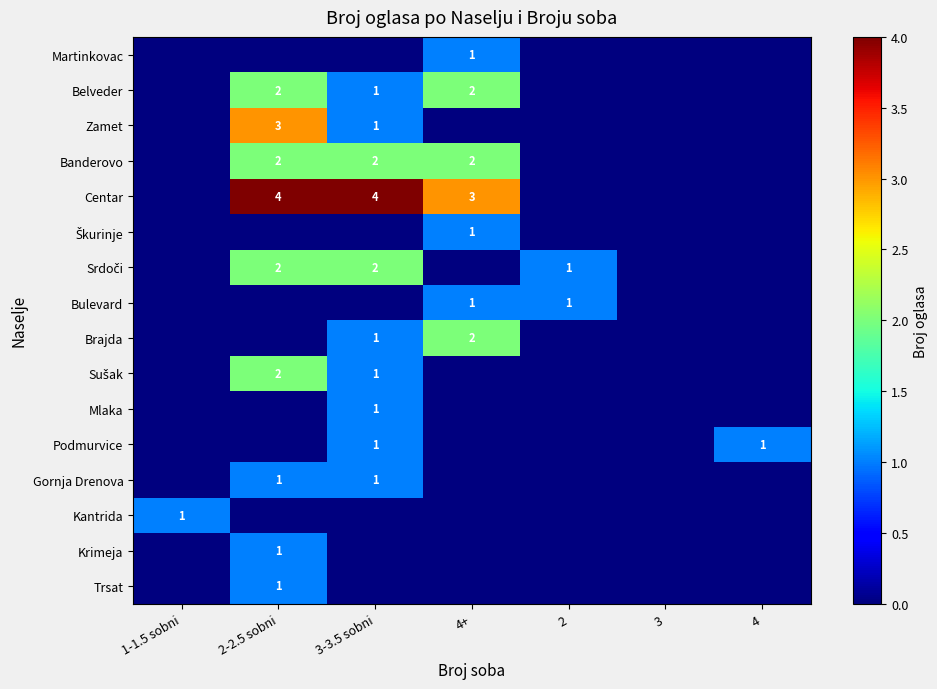

Is it true that Centar equals 5 at 3-3.5 sobni?

False